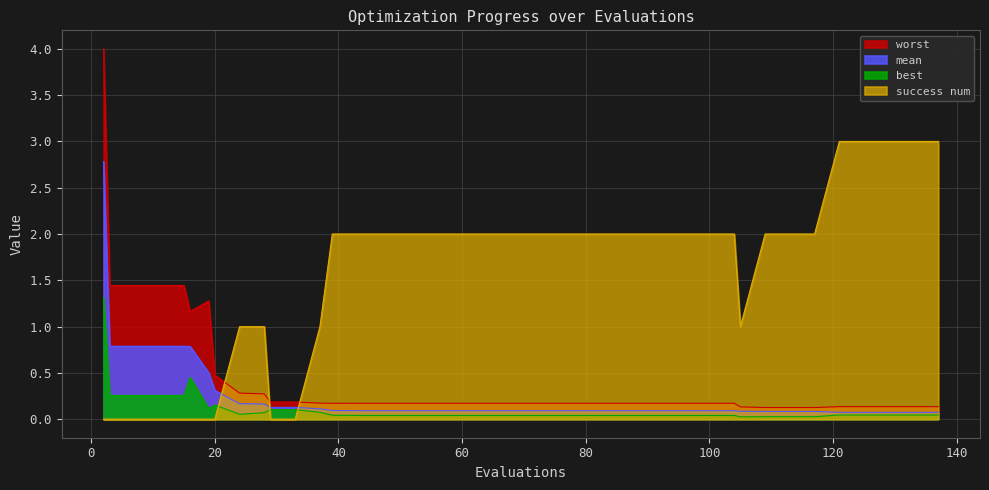

What is the approximate value of worst at 24?

0.3